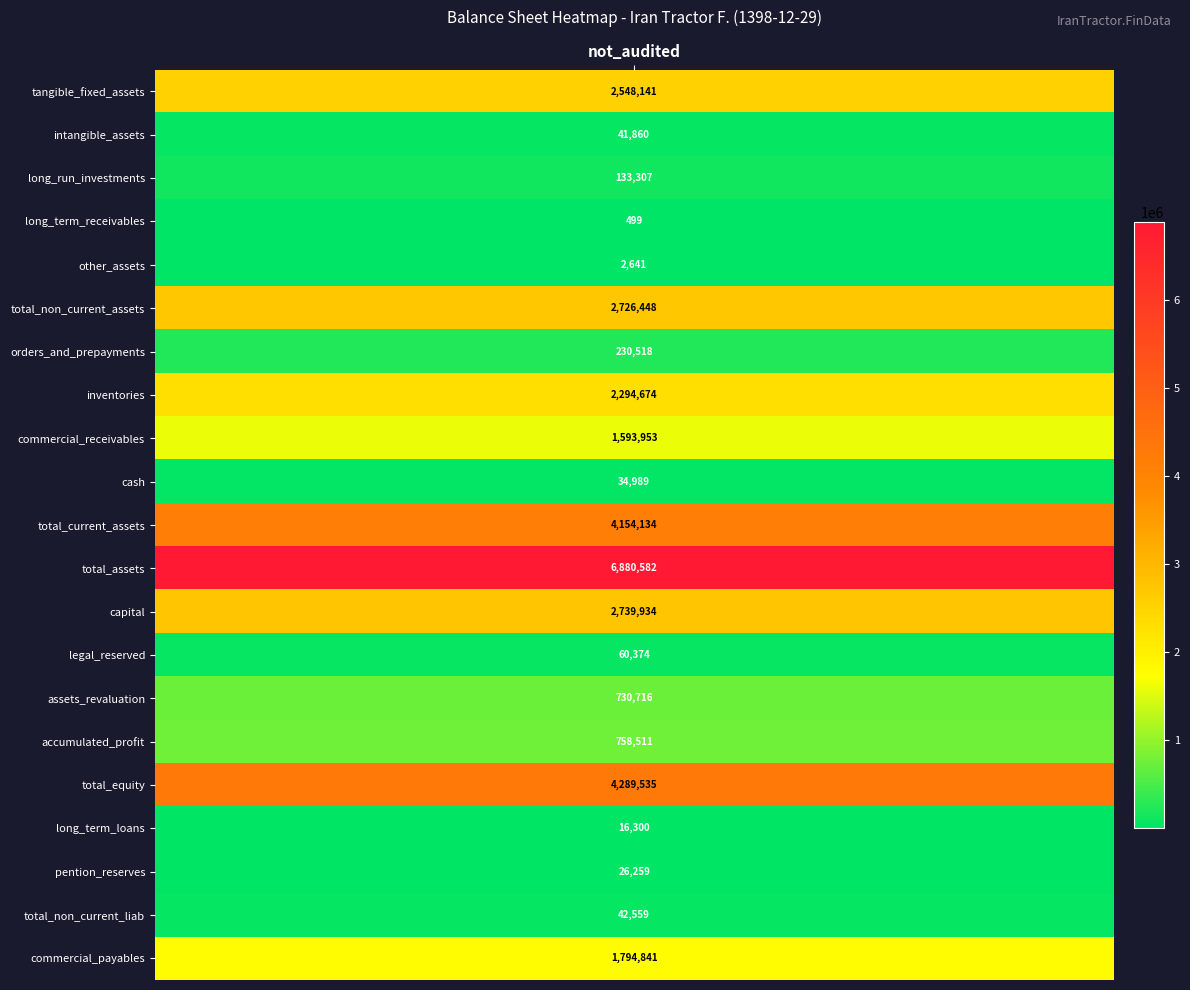

What is the smallest value displayed?

499